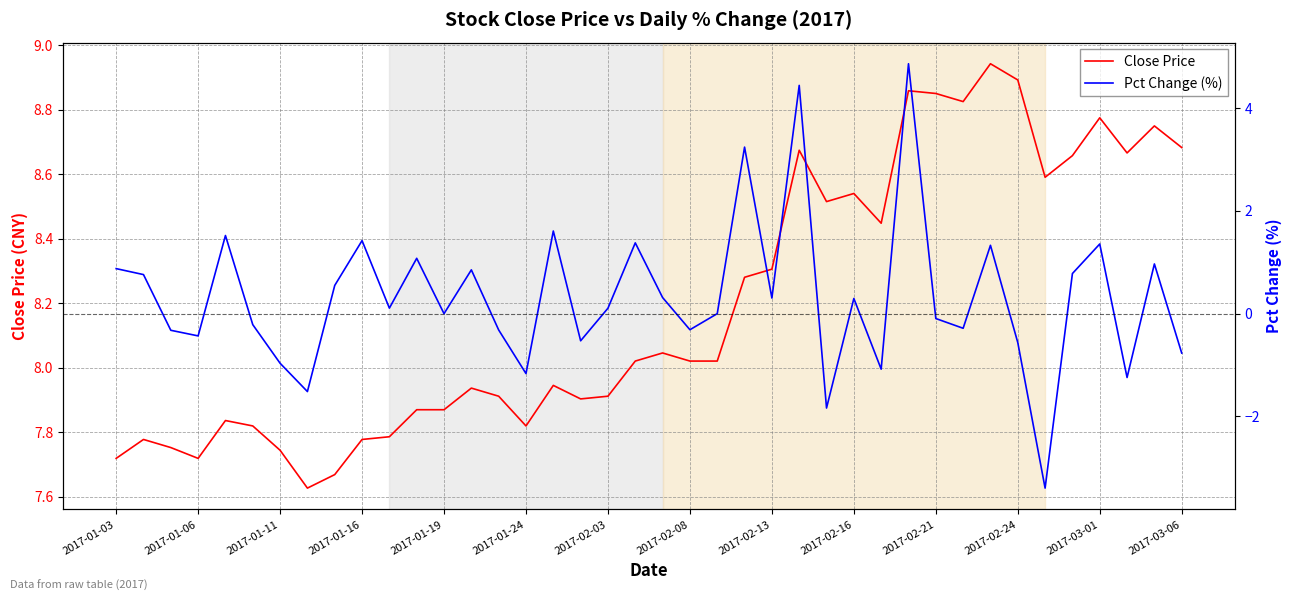

Rank the series by their average value, from lowest to highest.

Pct Change (%), Close Price